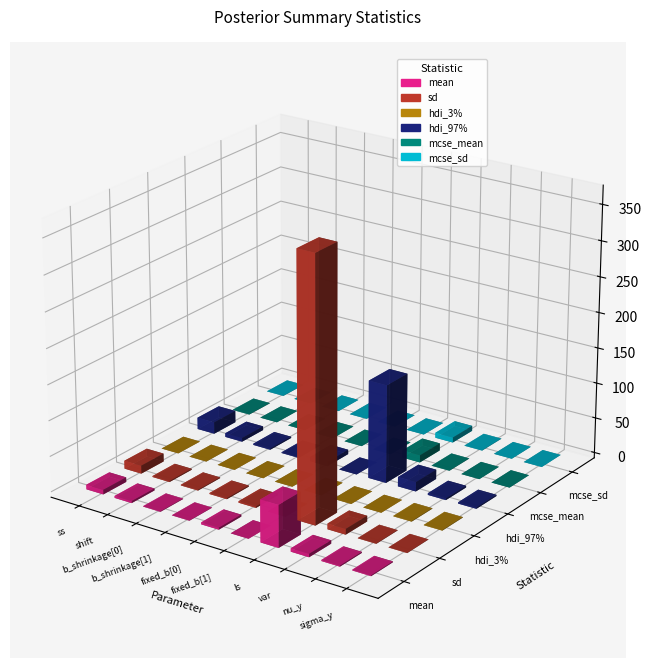

What is the value of the sd bar at the 1st from the left?

11.3